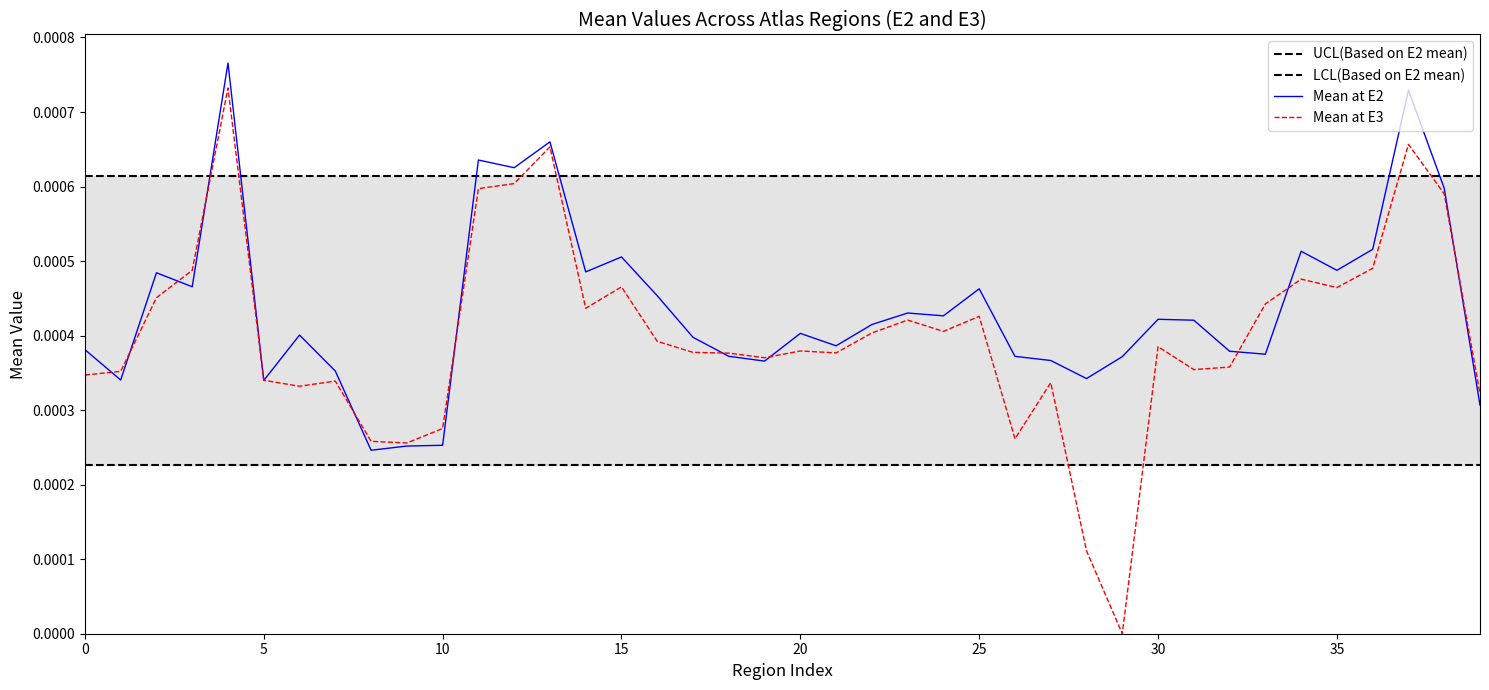

Does the chart display data point markers on the line(s)?

No